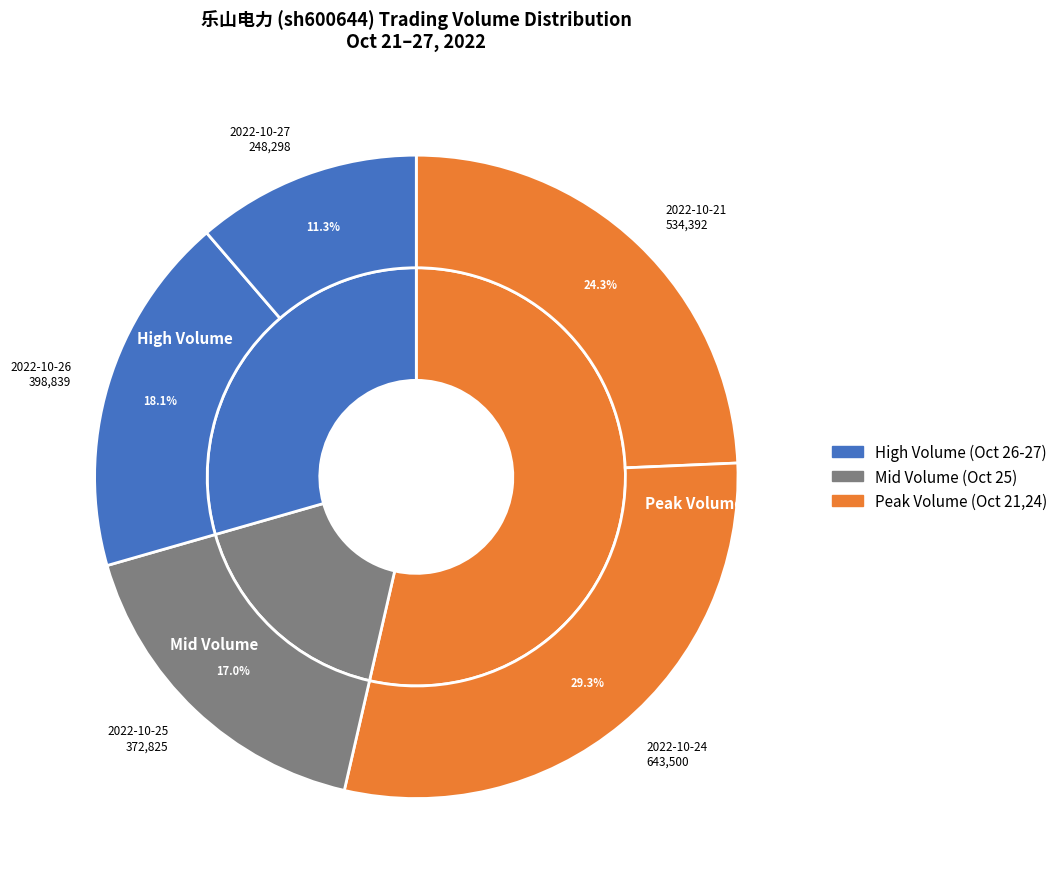

Which category has the smallest portion of the pie?

2022-10-27